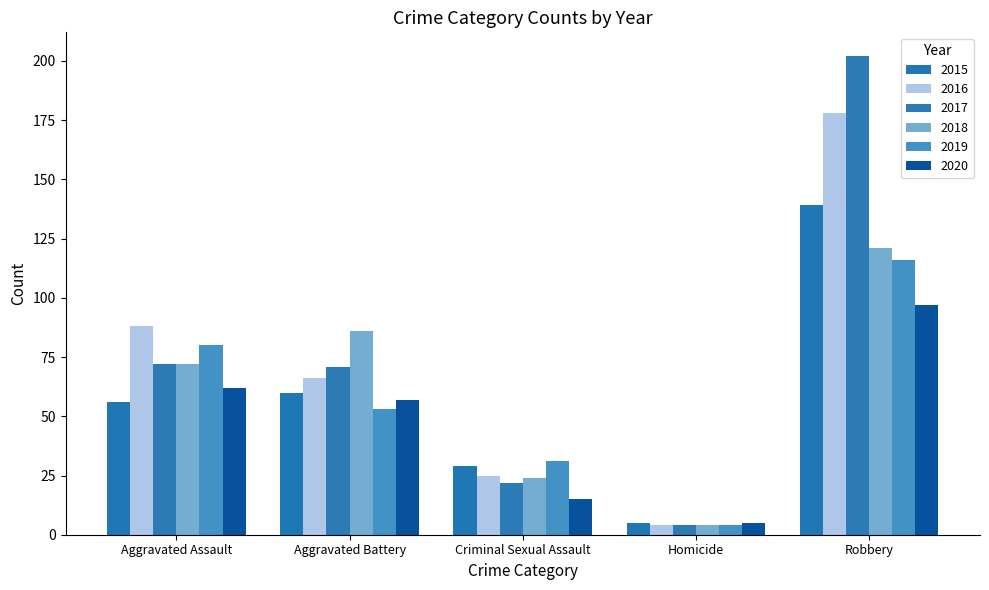

What is the value of the 2017 bar at the 5th from the left?

202